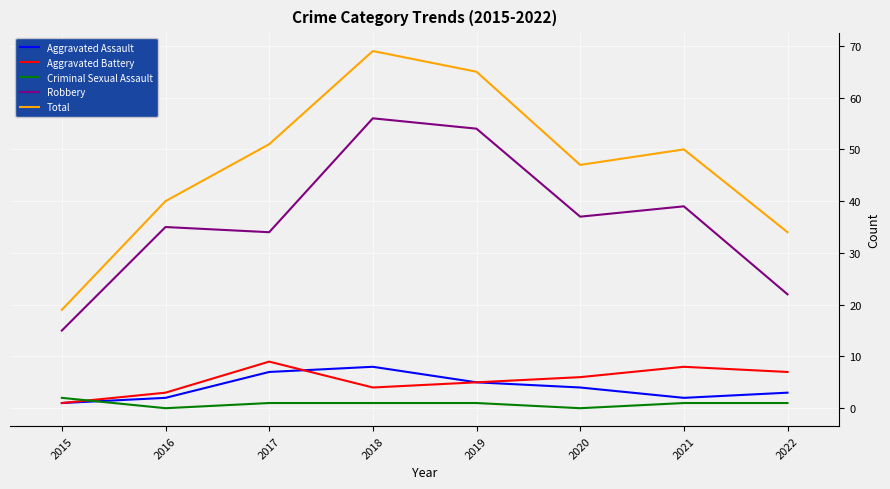

How many interior local peaks does the Robbery series have?

3